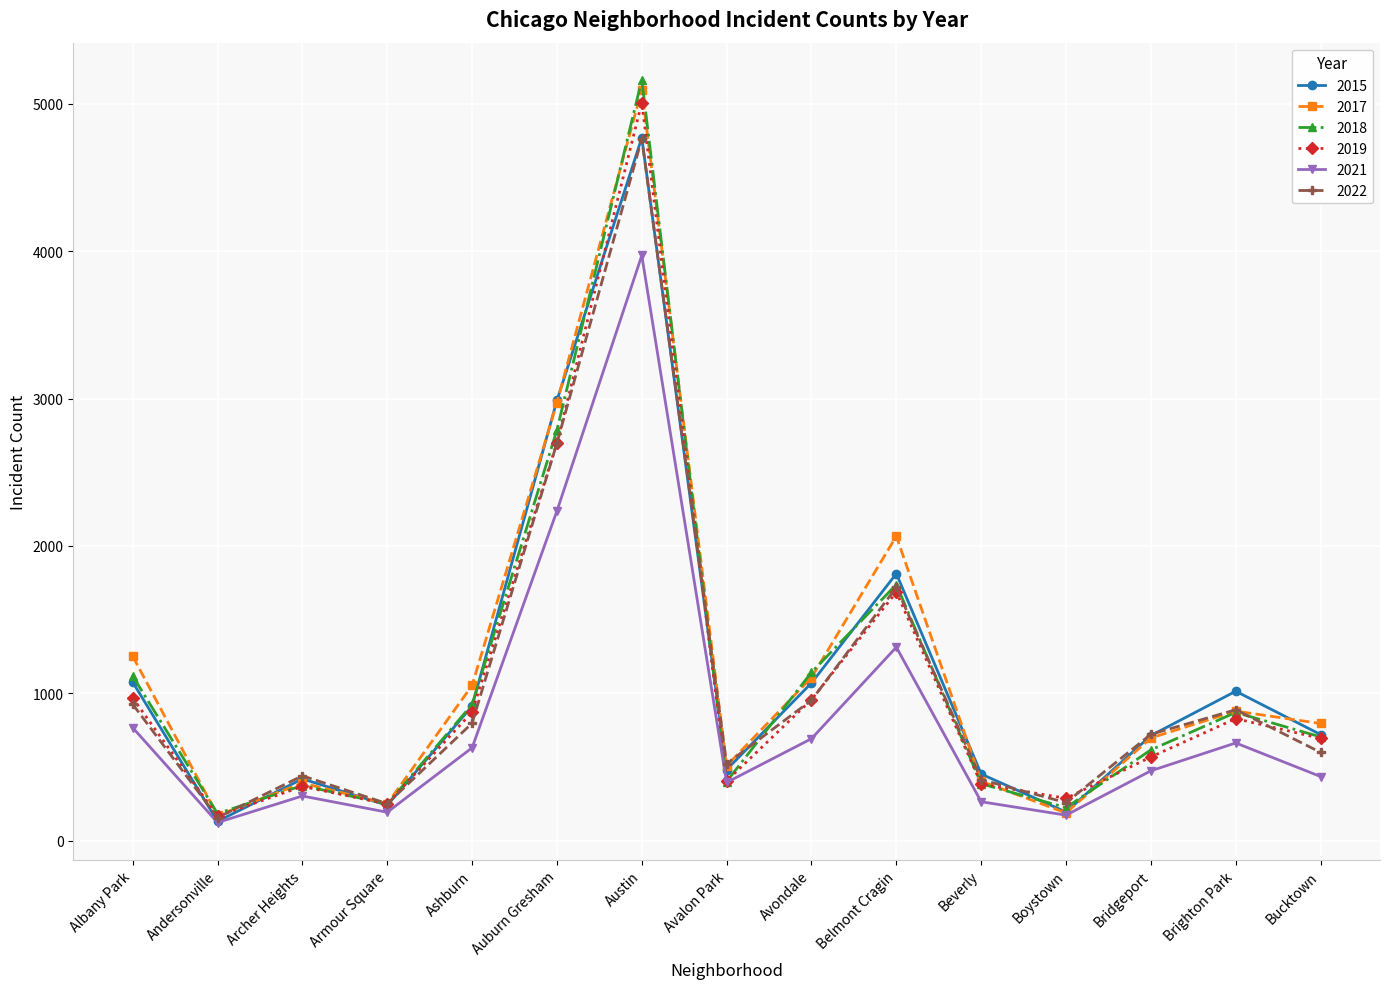

What is the sum of all 2022 values?

16107